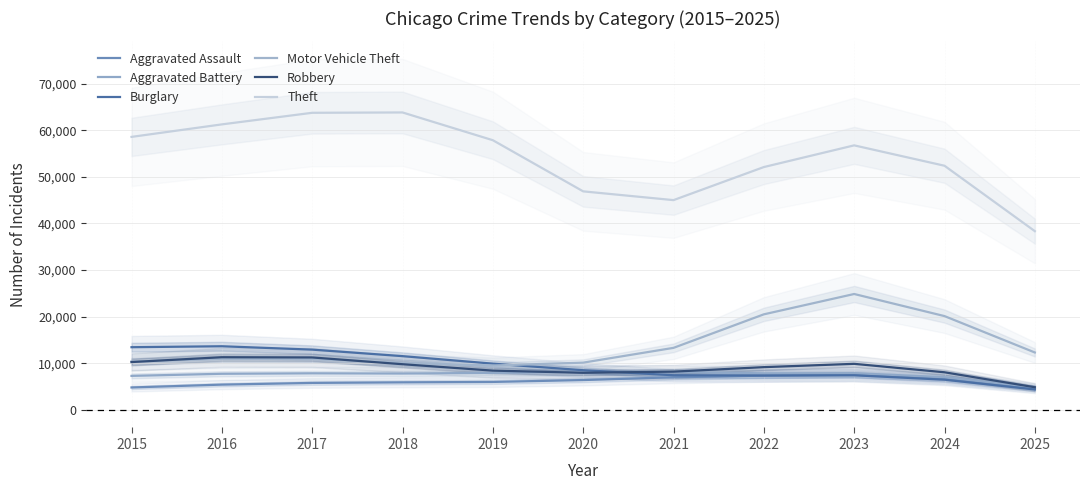

How many interior local peaks does the Burglary series have?

2